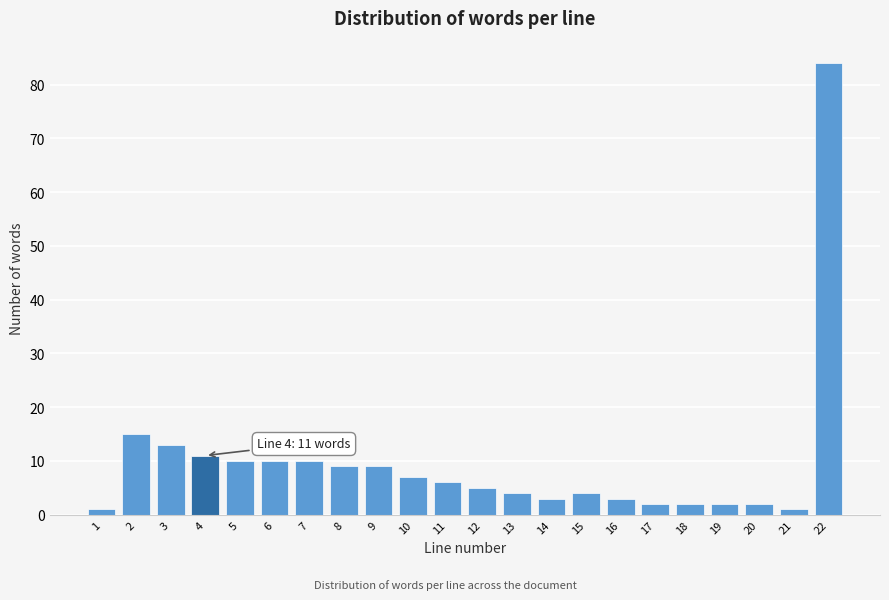

Reading right to left, what are all the values shown in this chart?

22=84	21=1	20=2	19=2	18=2	17=2	16=3	15=4	14=3	13=4	12=5	11=6	10=7	9=9	8=9	7=10	6=10	5=10	4=11	3=13	2=15	1=1